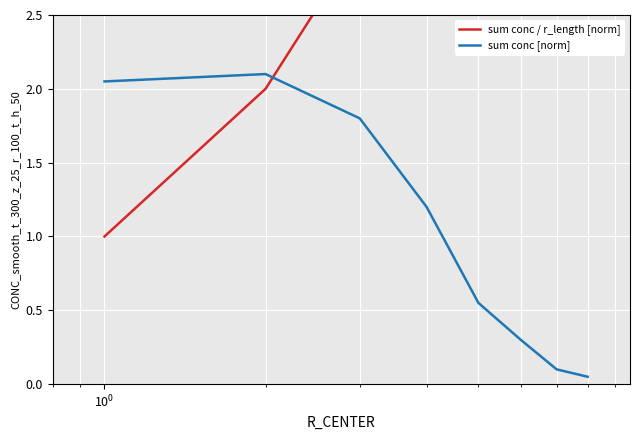

How many data points does each series have?

8